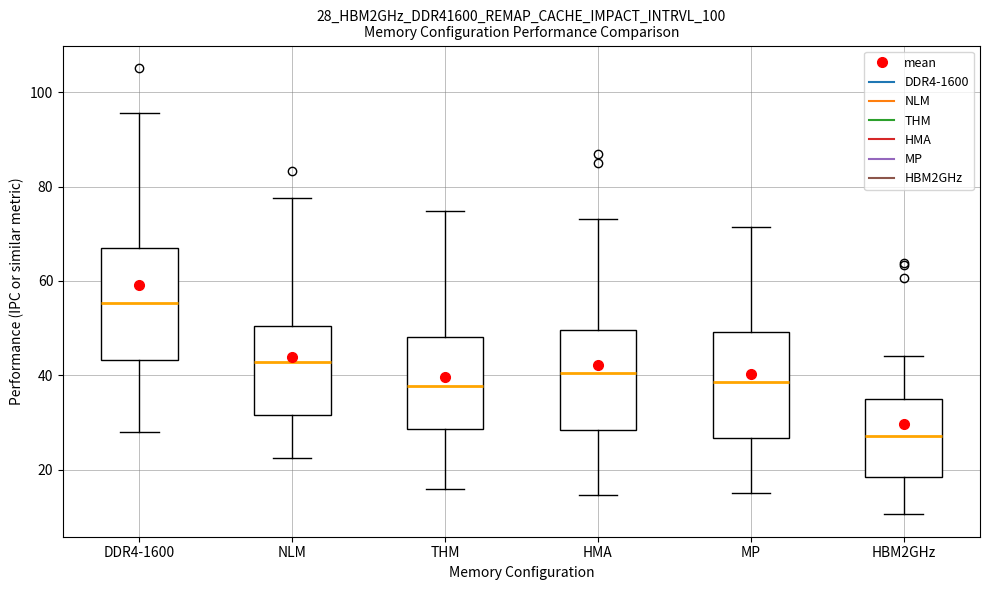

Where does the median line of the box for HMA sit on the y-axis? The values are not printed on the chart, so give them approximately, as read against the axis.

40